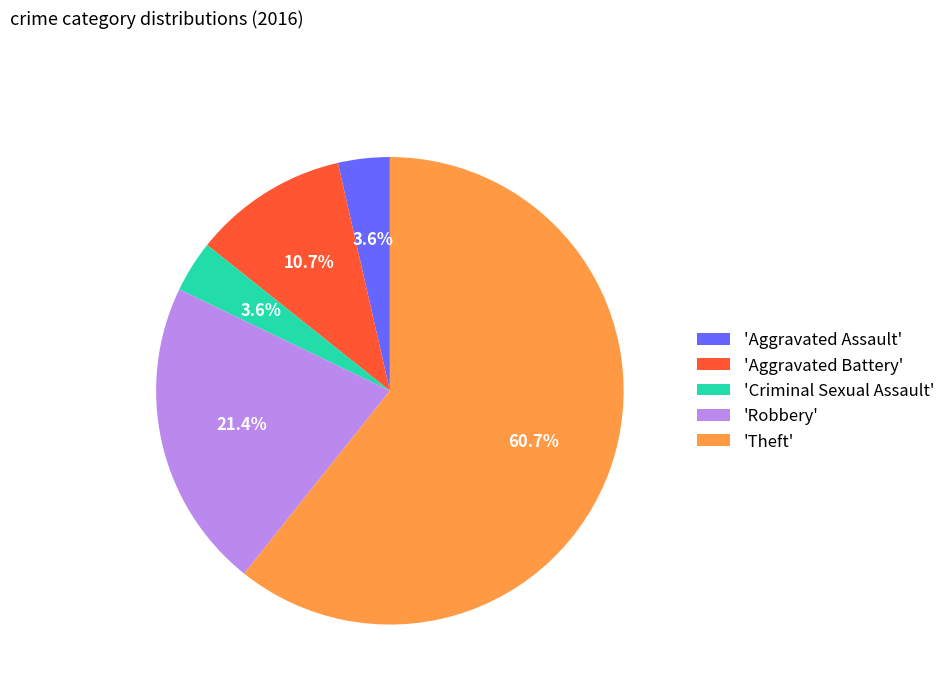

Between 'Criminal Sexual Assault' and 'Aggravated Battery', which is larger?

'Aggravated Battery'